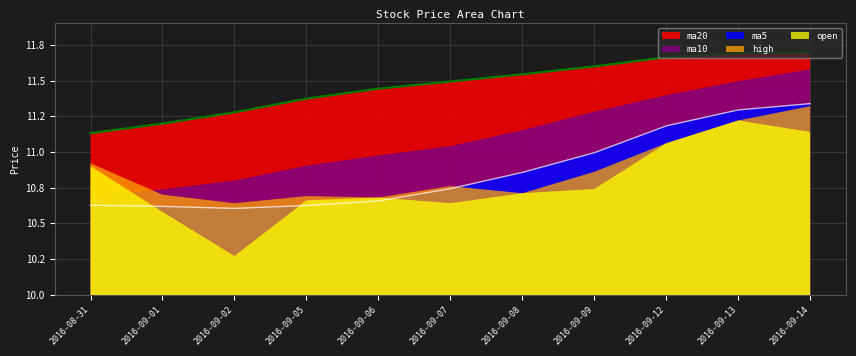

Reading right to left, extract all data points from this chart.

open: 11.1	11.2	11.1	10.7	10.7	10.6	10.7	10.7	10.3	10.6	10.9
high: 11.3	11.2	11.1	10.9	10.7	10.8	10.7	10.7	10.6	10.7	10.9
ma5: 11.3	11.3	11.2	11.0	10.9	10.7	10.7	10.6	10.6	10.6	10.6
ma10: 11.6	11.5	11.4	11.3	11.2	11.0	11.0	10.9	10.8	10.7	10.7
ma20: 11.7	11.7	11.7	11.6	11.5	11.5	11.4	11.4	11.3	11.2	11.1